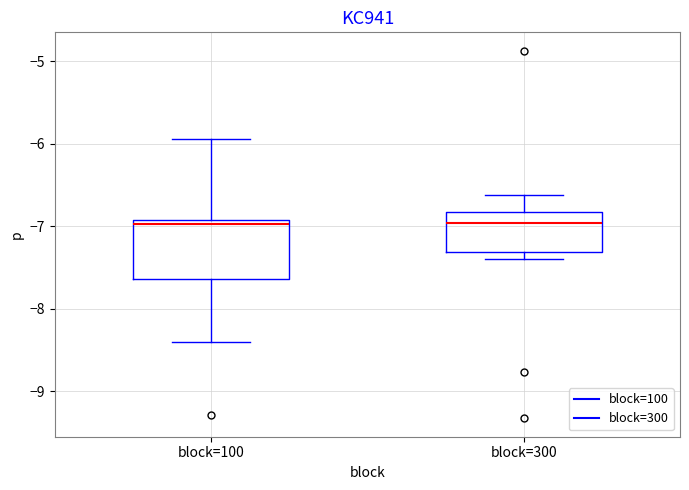

Where does the lower whisker of the box for block=100 end on the y-axis? The values are not printed on the chart, so give them approximately, as read against the axis.

-8.4